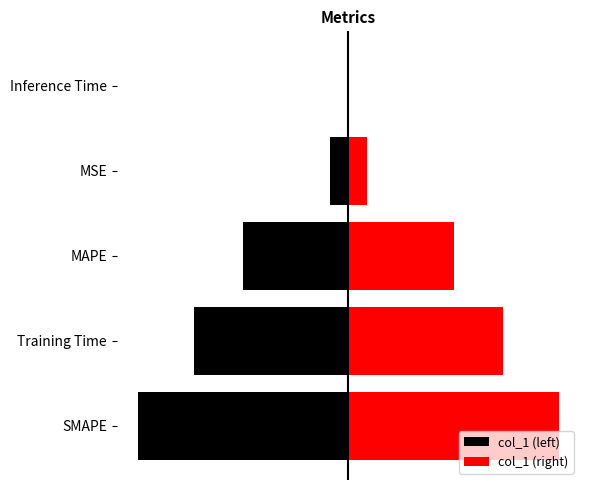

What is the highest value of the col_1 (right) series?

2.0